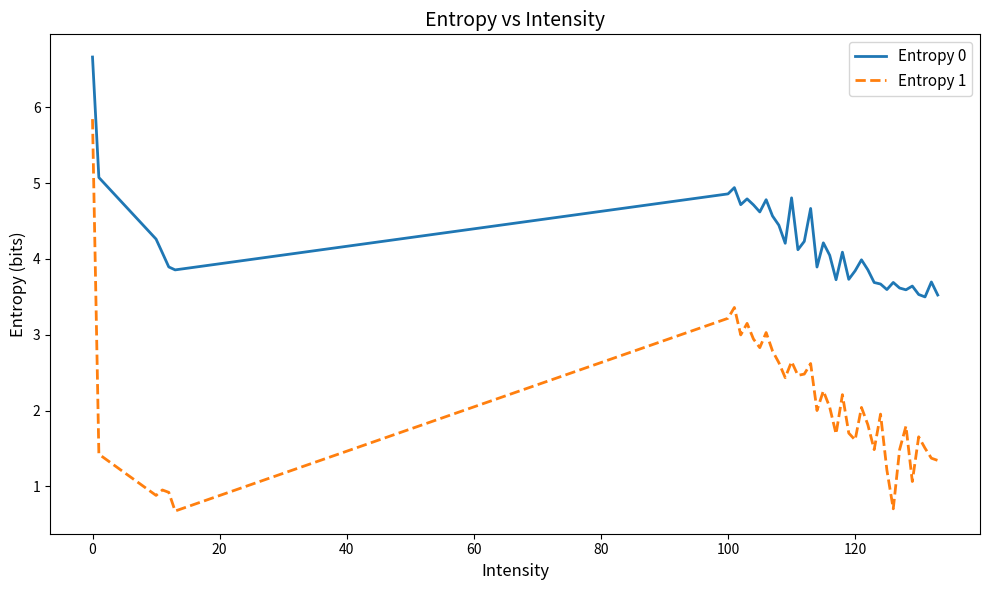

List the series in order of their peak value, highest first.

Entropy 0, Entropy 1